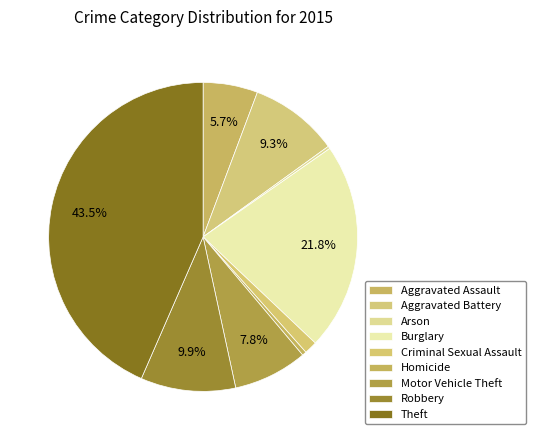

How many segments does this pie chart have?

9